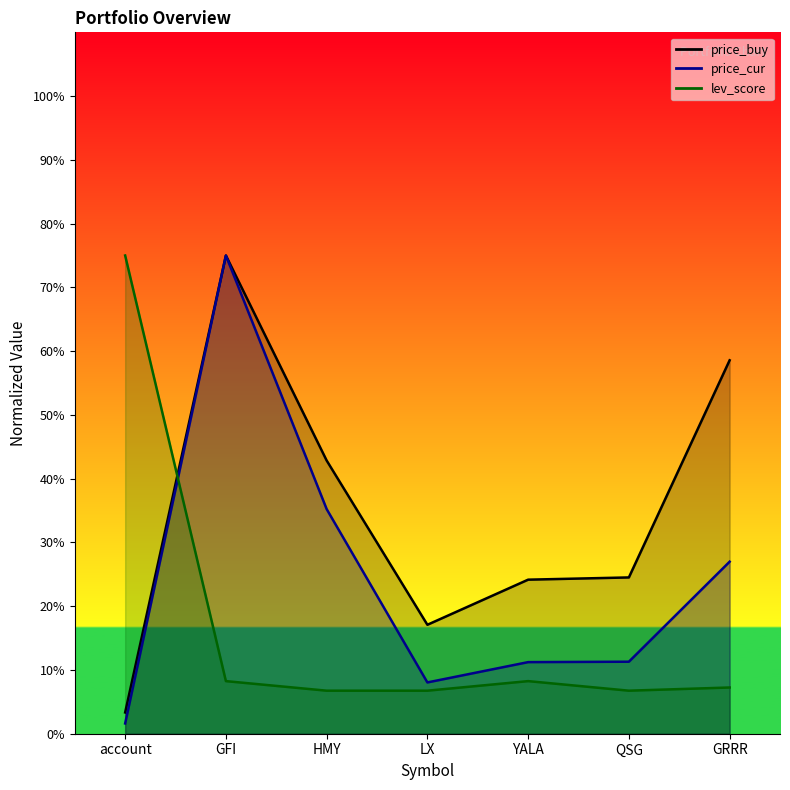

Reading left to right, list all the values displayed in this chart.

price_buy: account=3.3	GFI=75.0	HMY=42.8	LX=17.1	YALA=24.2	QSG=24.5	GRRR=58.6
price_cur: account=1.6	GFI=75.0	HMY=35.2	LX=8.0	YALA=11.2	QSG=11.3	GRRR=27.0
lev_score: account=75.0	GFI=8.2	HMY=6.8	LX=6.8	YALA=8.2	QSG=6.8	GRRR=7.3